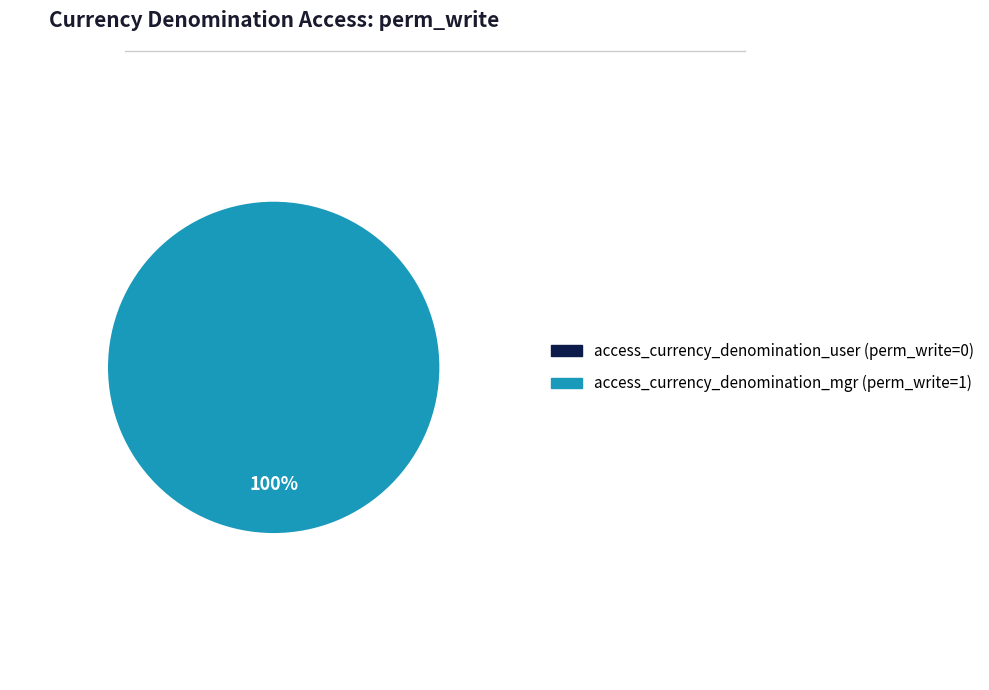

Does any single category account for the majority?

Yes